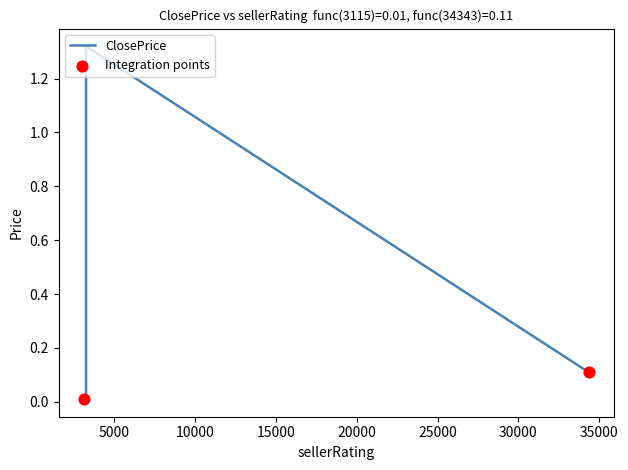

Which series contains the lowest Y value?

ClosePrice